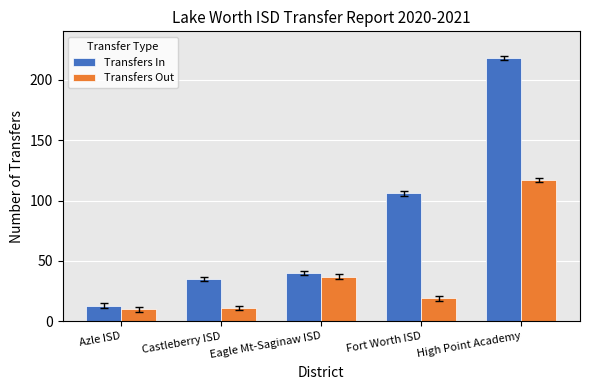

What is the maximum value for Transfers Out?

117